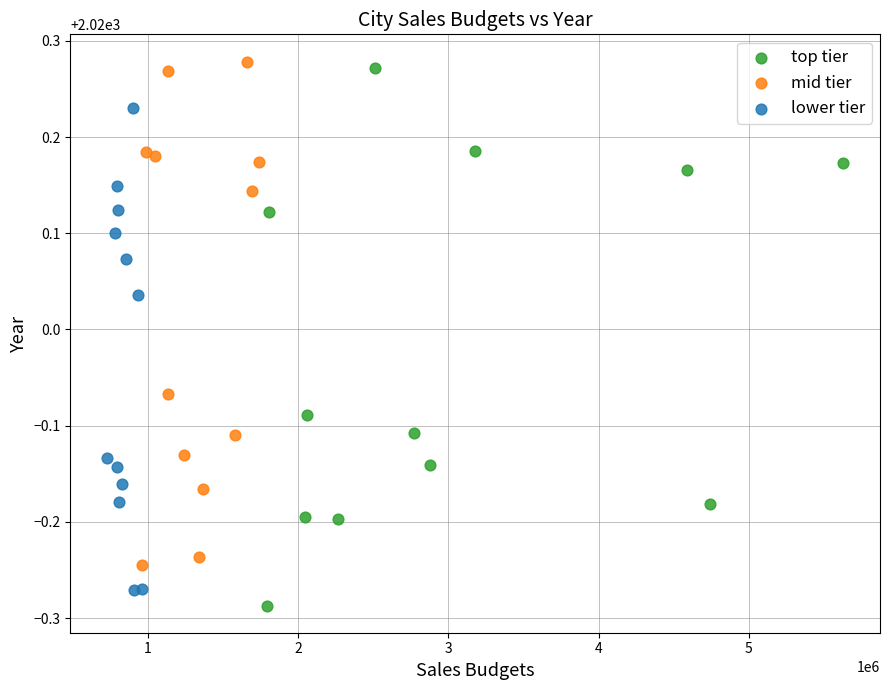

Which series has the widest spread of Y values?

lower tier